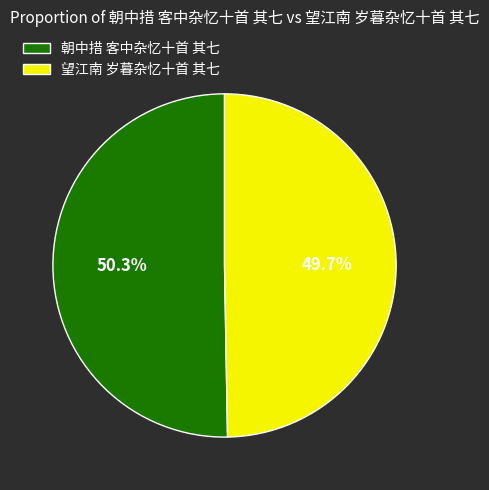

Which slice is the smallest?

望江南 岁暮杂忆十首 其七